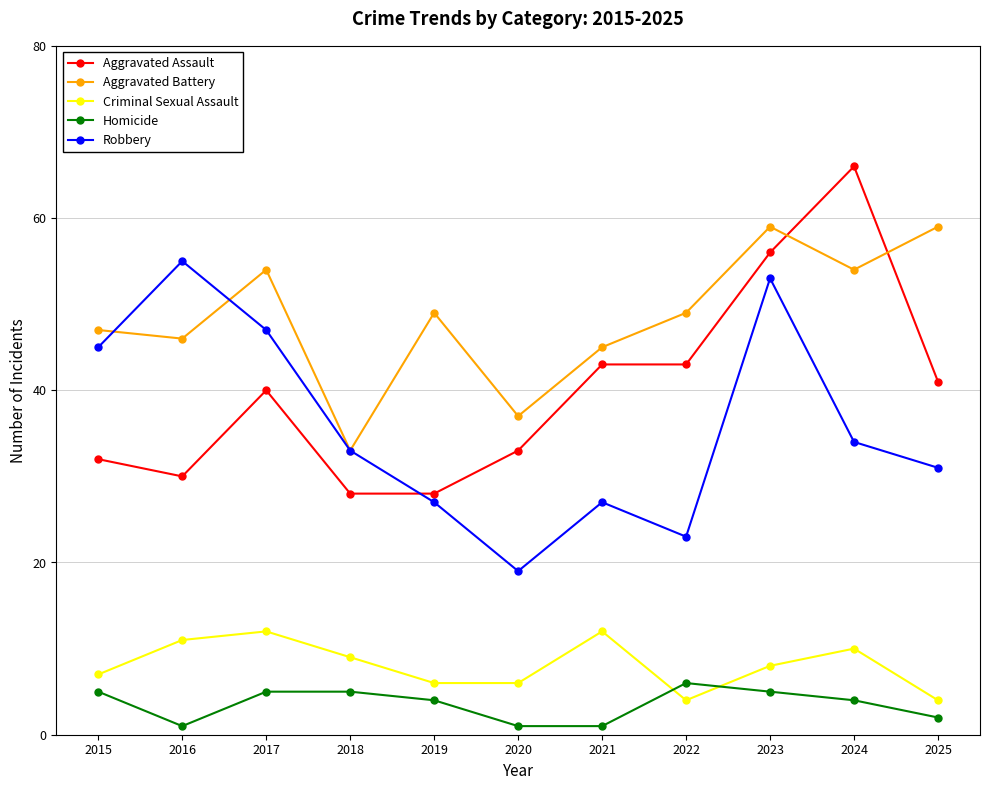

Rank the series by their maximum value, from lowest to highest.

Homicide, Criminal Sexual Assault, Robbery, Aggravated Battery, Aggravated Assault